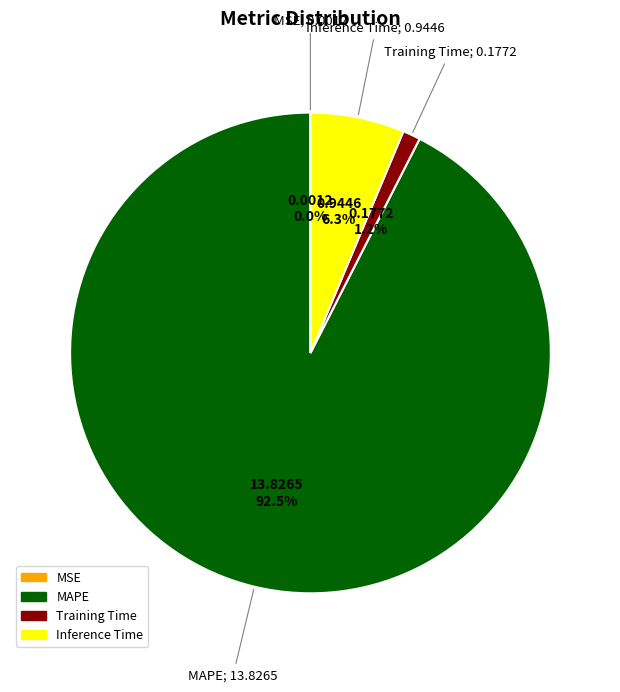

Does any single category account for the majority?

Yes